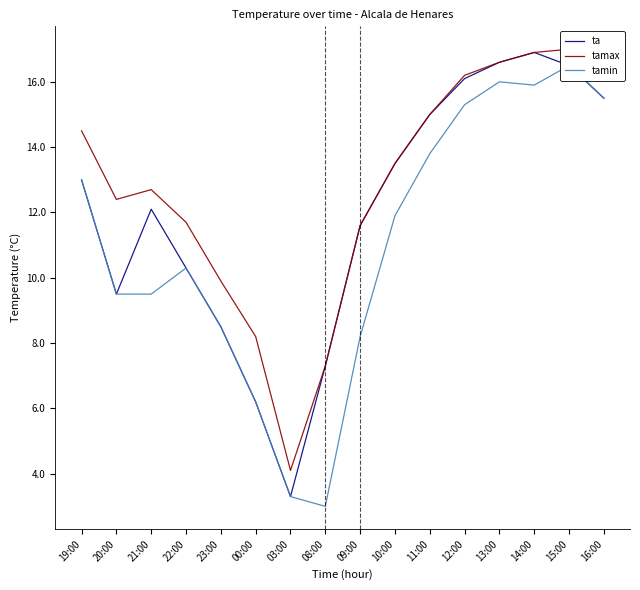

True or false: tamax and ta cross at least once.

False